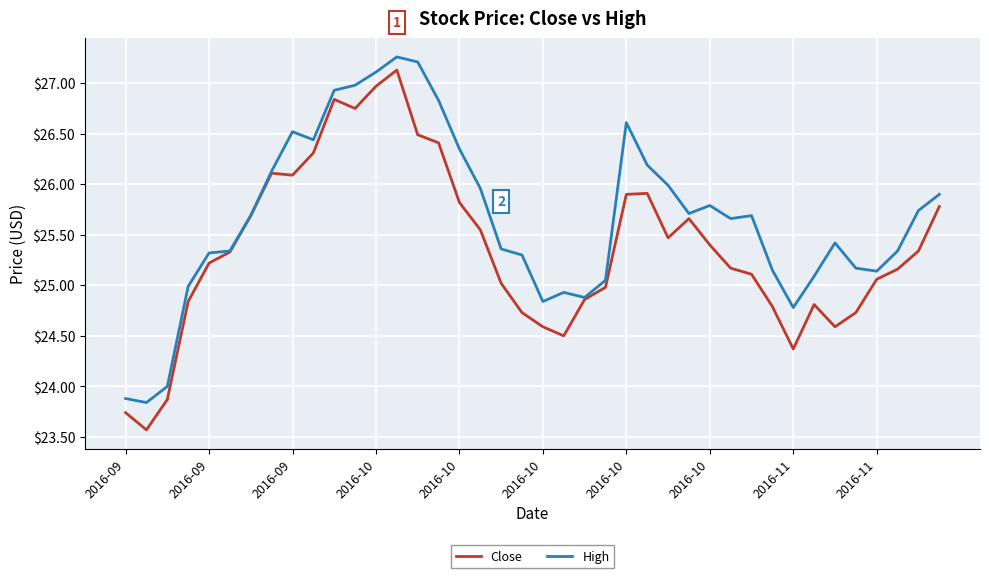

Rank the series by their average value, from lowest to highest.

Close, High